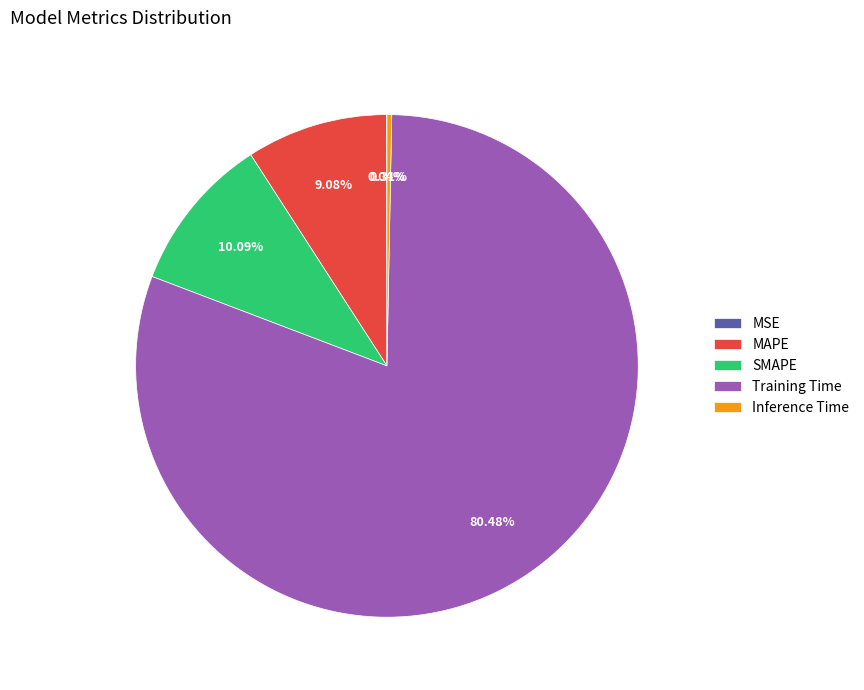

Is there any slice that represents more than half of the pie?

Yes